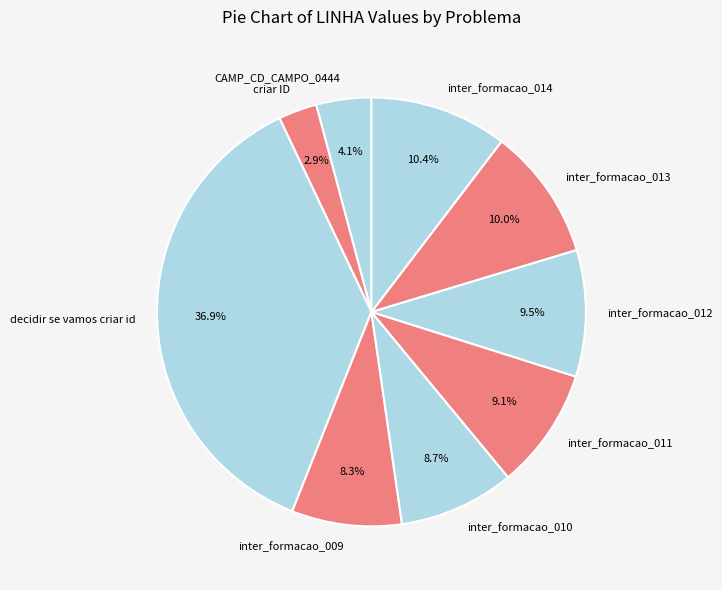

What portion of the pie excludes inter_formacao_012?

90.5%